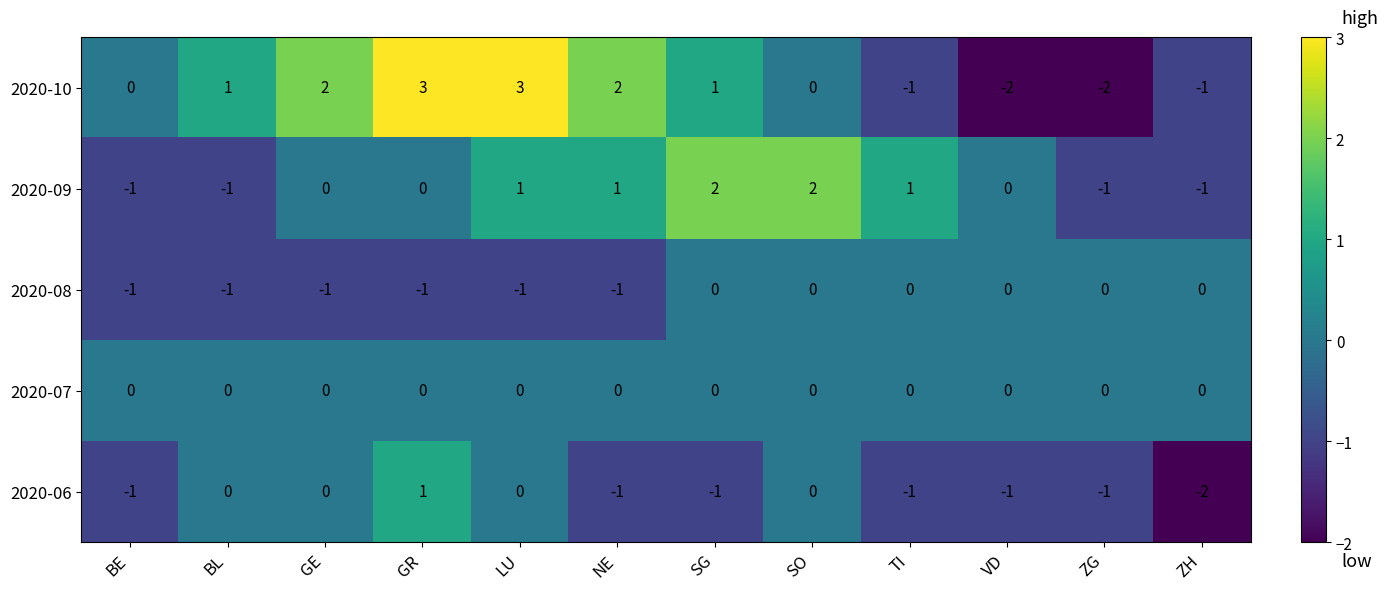

What is the difference between the second highest and minimum values in the 2020-10 series?

5